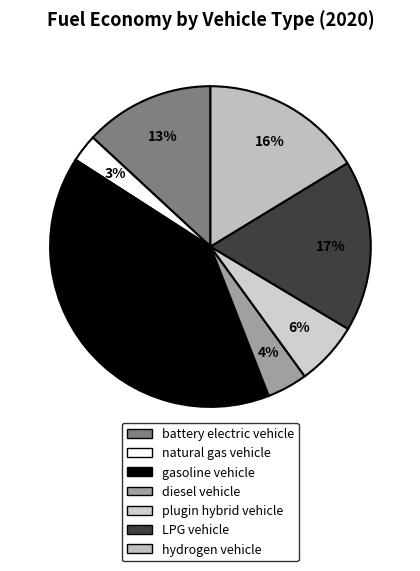

How many slices are in this pie chart?

7